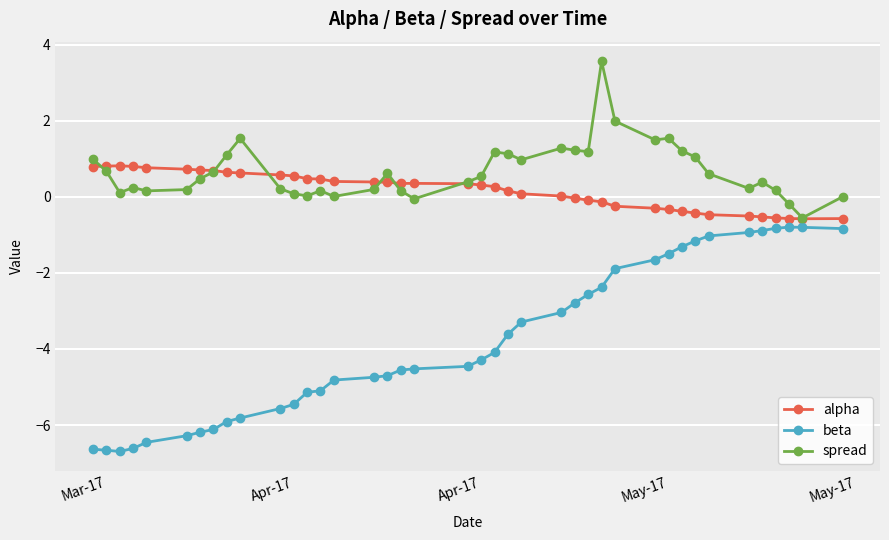

What is the minimum value for spread?

-0.6